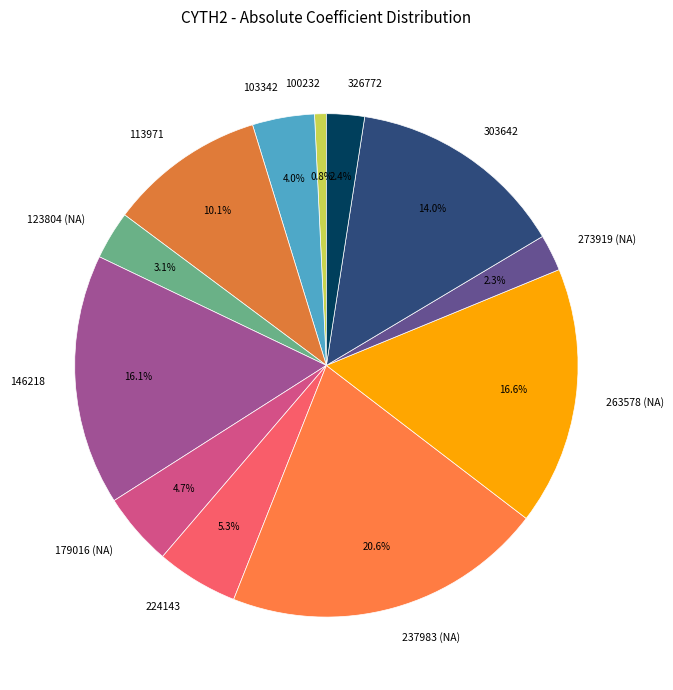

Count the number of slices in the pie.

12